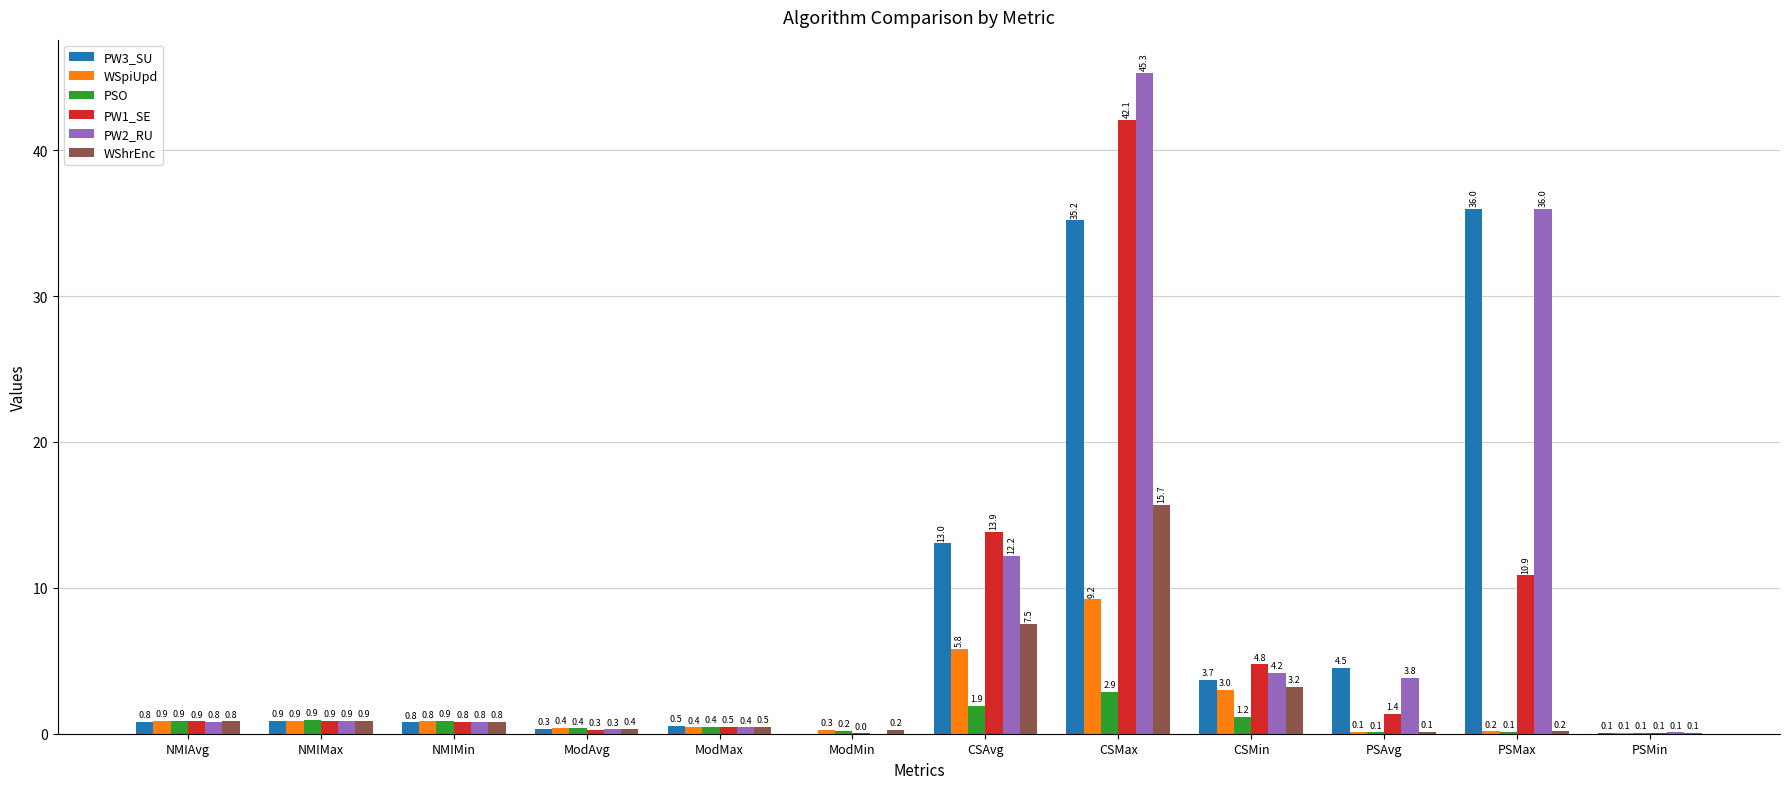

What is the sum of all PSO values?

10.0